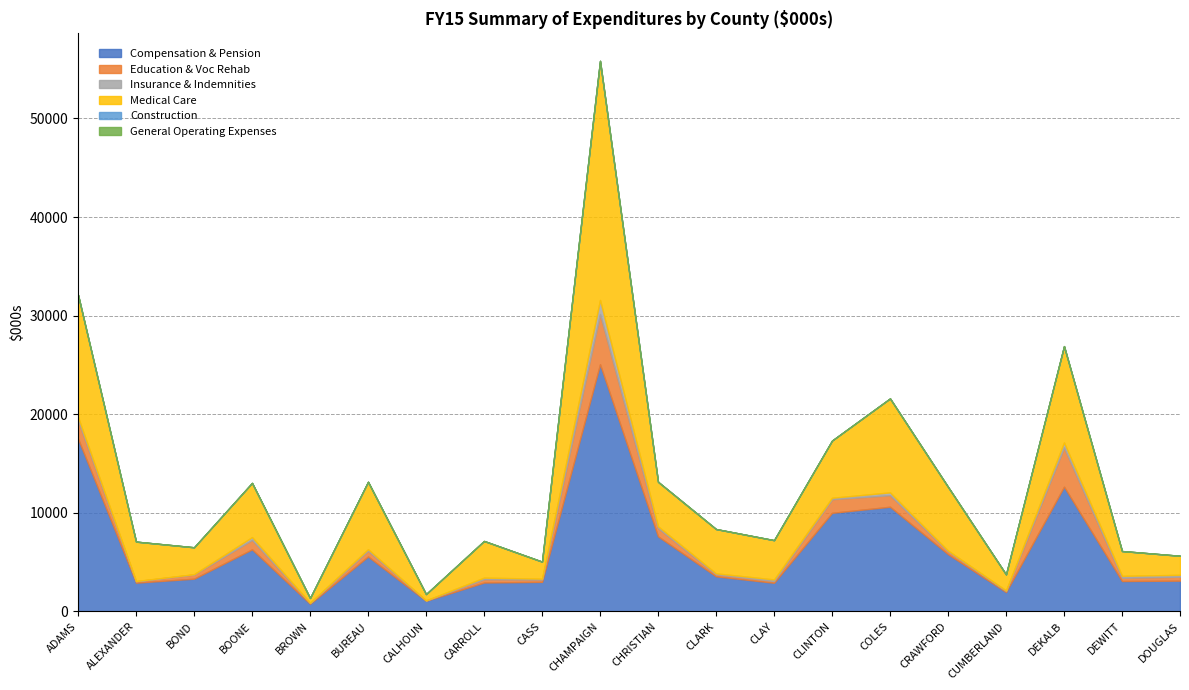

At CALHOUN, list the series in order from largest to smallest.

Compensation & Pension, Medical Care, Education & Voc Rehab, Insurance & Indemnities, Construction, General Operating Expenses